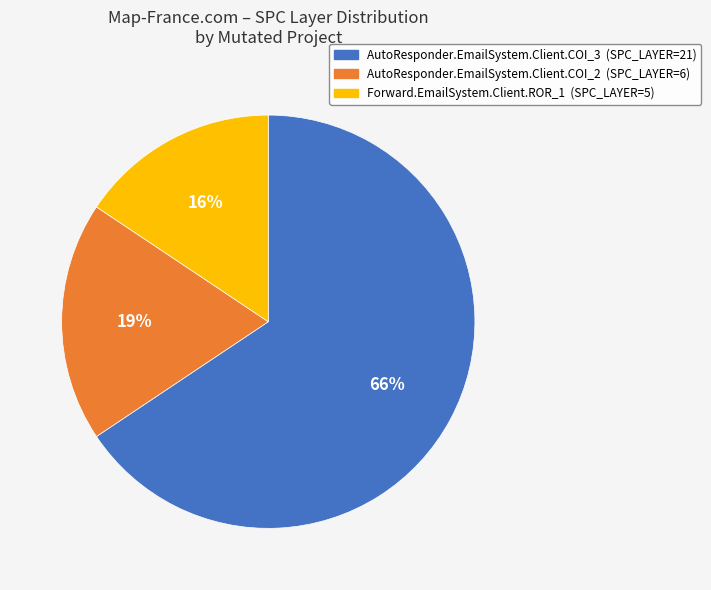

True or false: AutoResponder.EmailSystem.Client.COI_3 accounts for 51% of the total.

False